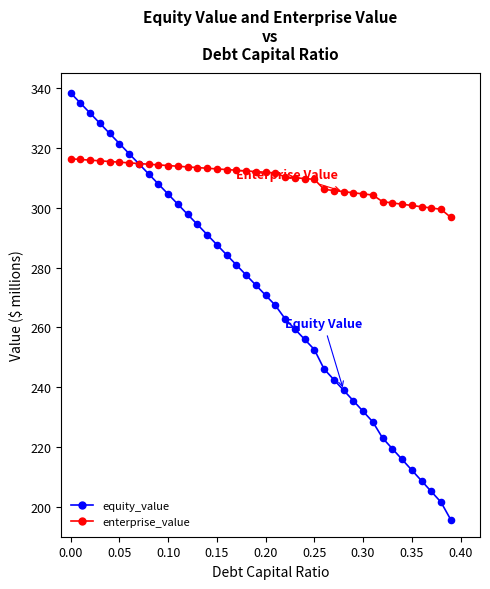

Which series reaches the maximum Y coordinate?

equity_value